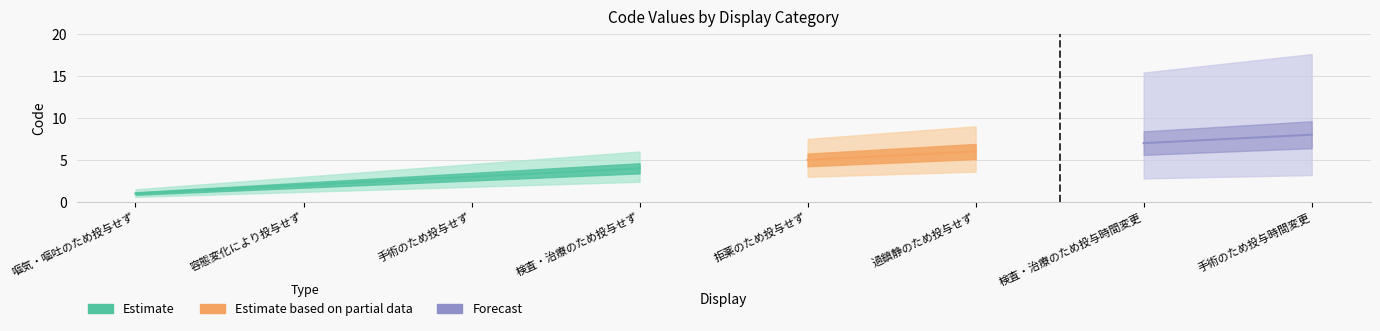

True or false: the data has more than 0 interior local peaks.

False